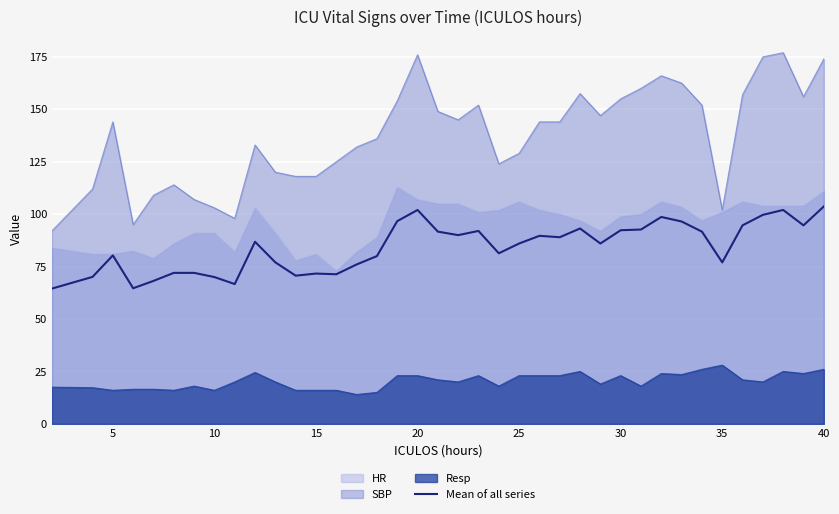

Rank the series by their maximum value, from highest to lowest.

SBP, HR, Mean of all series, Resp